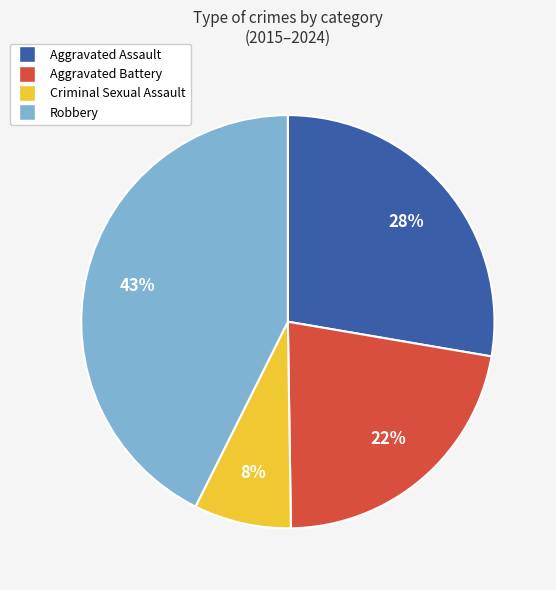

To the nearest percent, what is the difference between the largest and smallest slice percentages?

35%